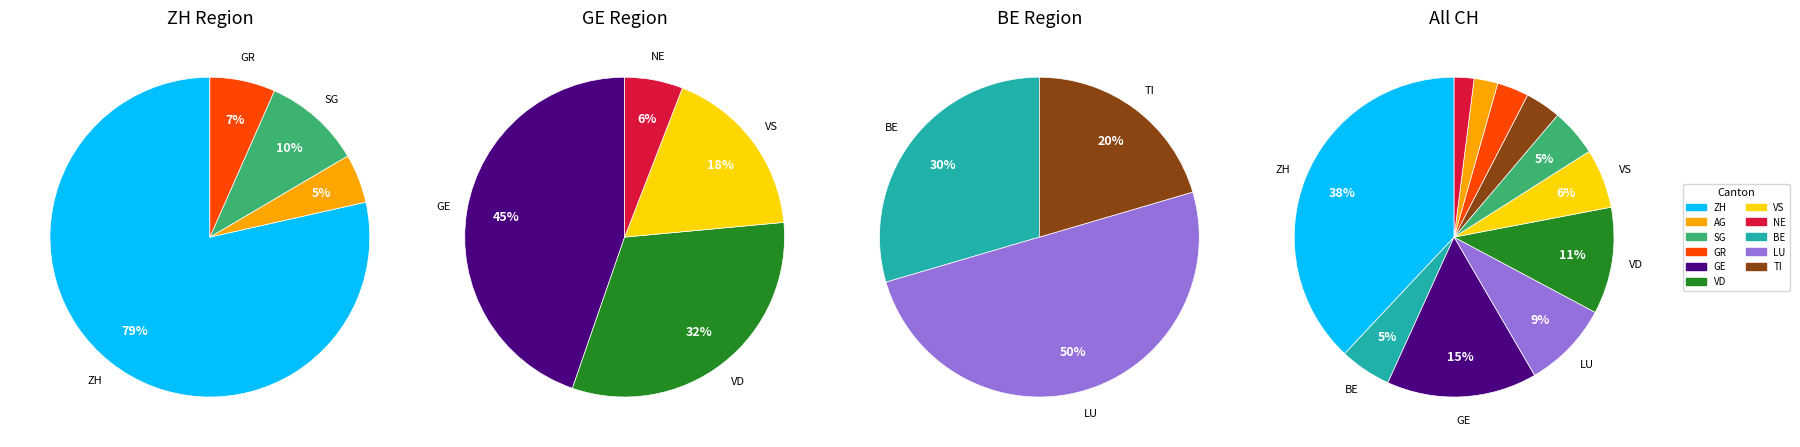

Is there any slice that represents more than half of the pie?

No